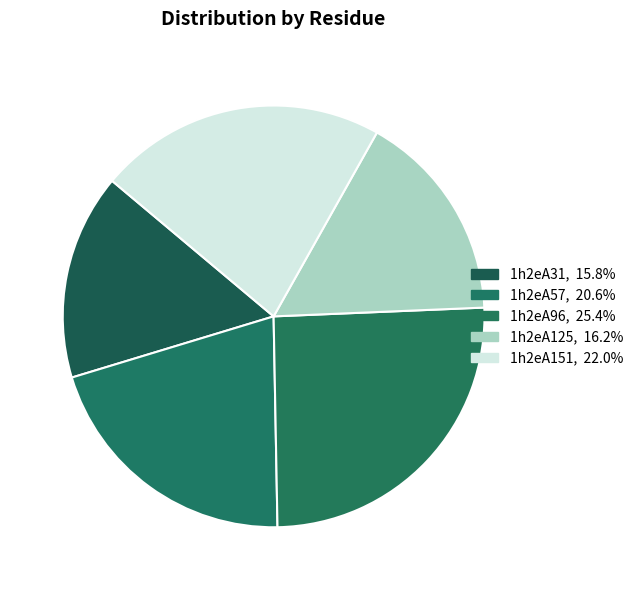

Does 1h2eA151 account for over 50% of the chart?

No